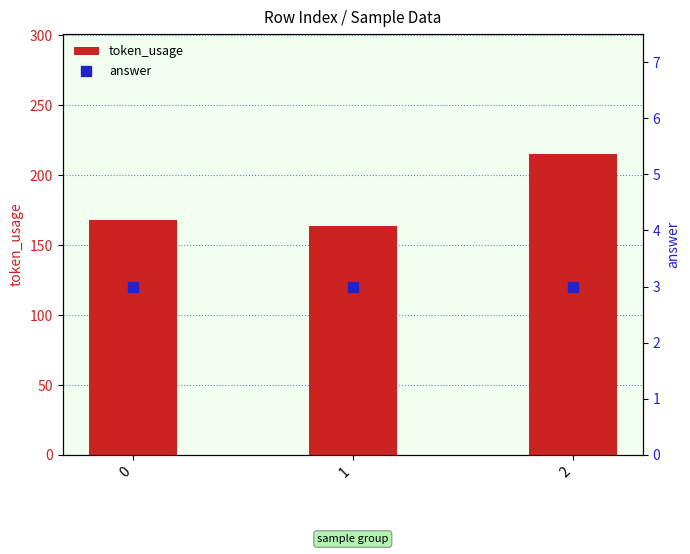

What are all the series names shown in the legend?

token_usage, answer